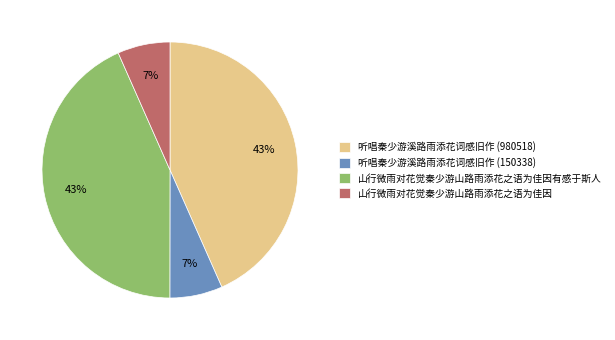

Which has a higher value, 听唱秦少游溪路雨添花词感旧作 (150338) or 听唱秦少游溪路雨添花词感旧作 (980518)?

听唱秦少游溪路雨添花词感旧作 (980518)